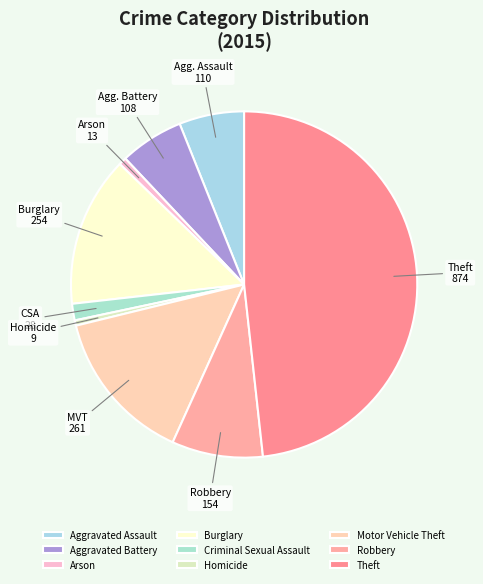

To the nearest percent, what is the difference between the Homicide and Criminal Sexual Assault slice percentages?

1%